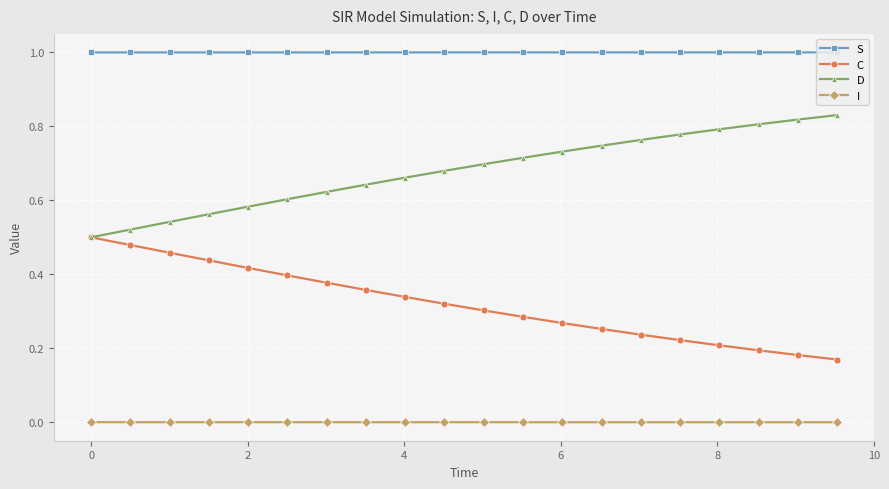

True or false: I and D cross at least once.

False